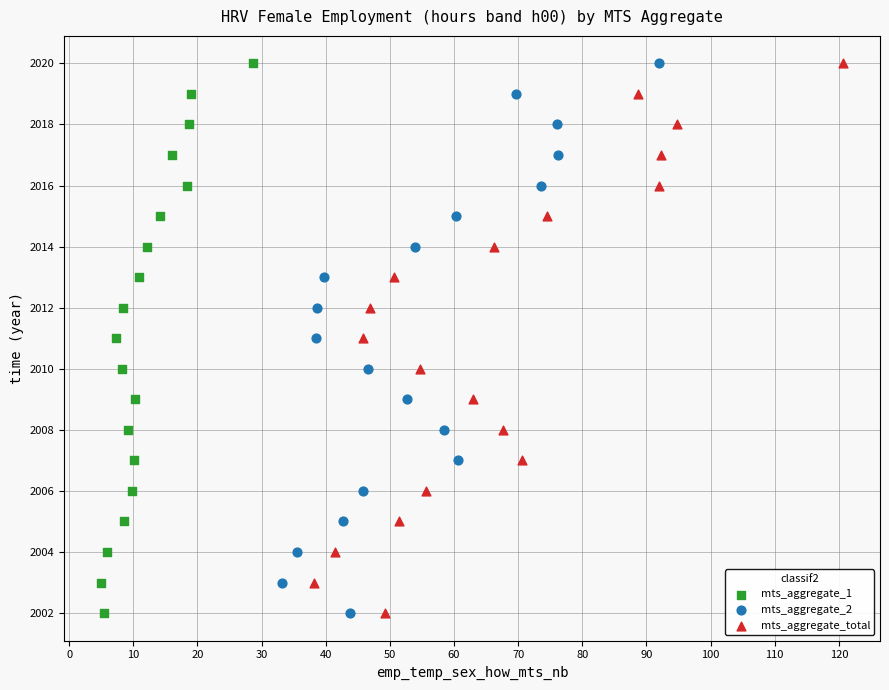

What are all the series names shown in the legend?

mts_aggregate_1, mts_aggregate_2, mts_aggregate_total